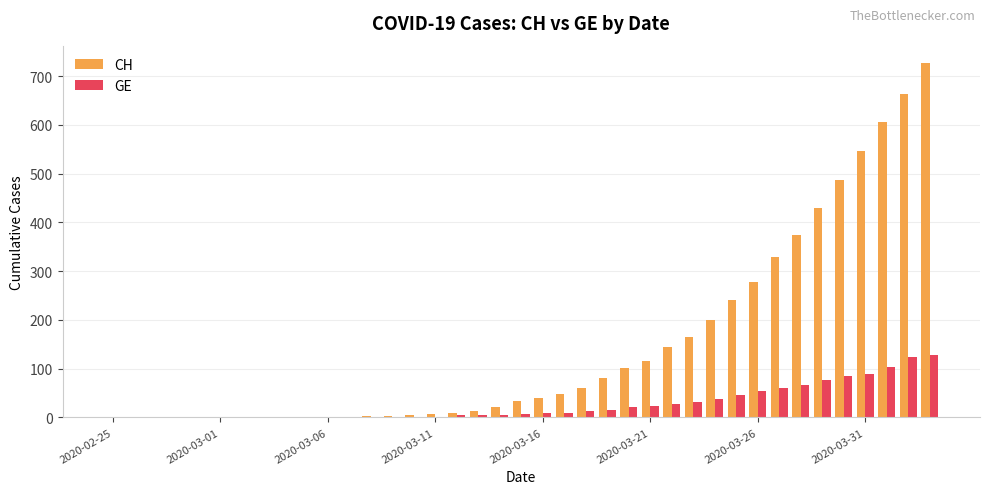

How many series are shown in this chart?

2